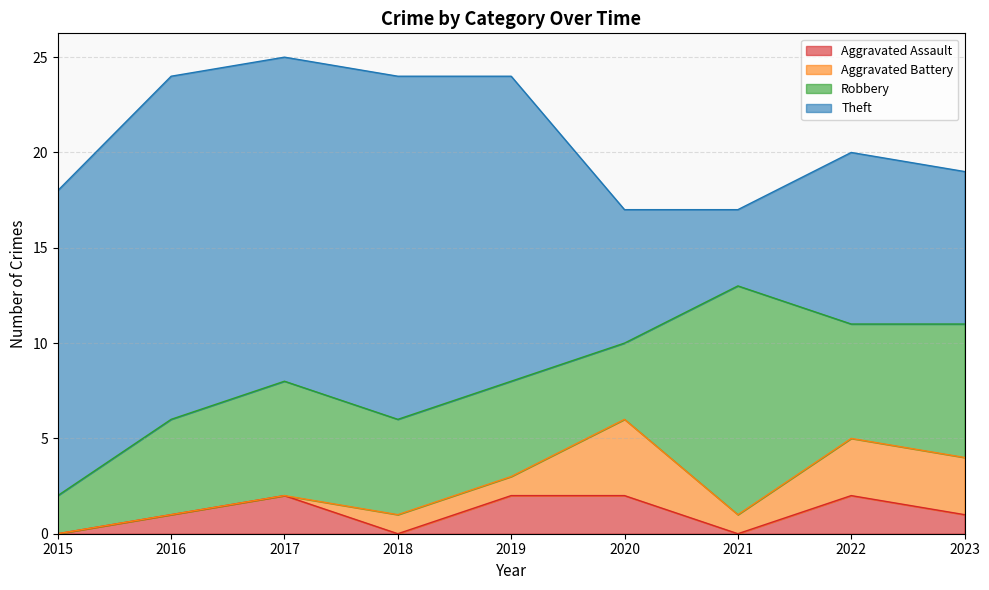

How many lines are shown in the chart?

4